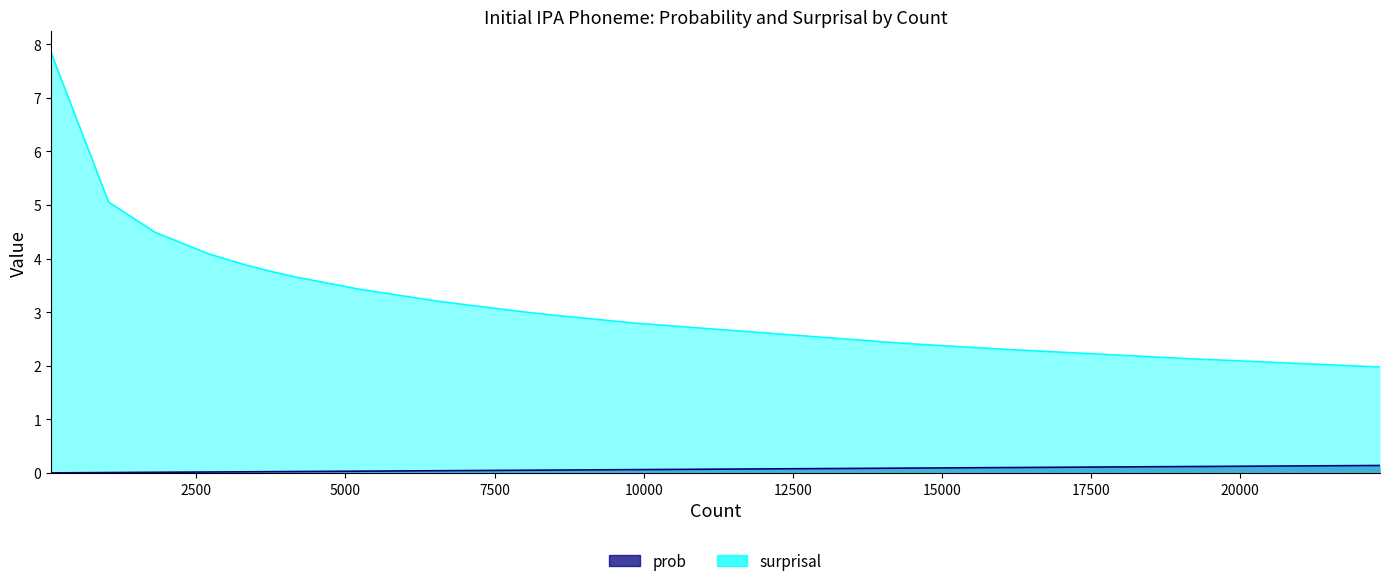

What is the lowest value of the surprisal series?

2.0